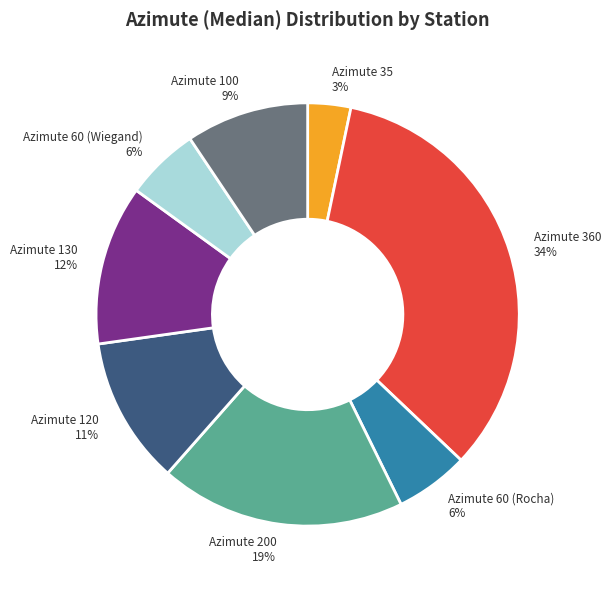

Between Azimute 360 and Azimute 60 (Wiegand), which is larger?

Azimute 360